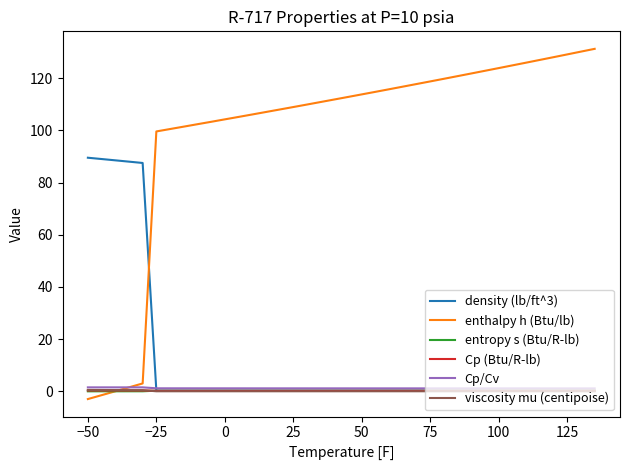

What are all the series names shown in the legend?

density (lb/ft^3), enthalpy h (Btu/lb), entropy s (Btu/R-lb), Cp (Btu/R-lb), Cp/Cv, viscosity mu (centipoise)